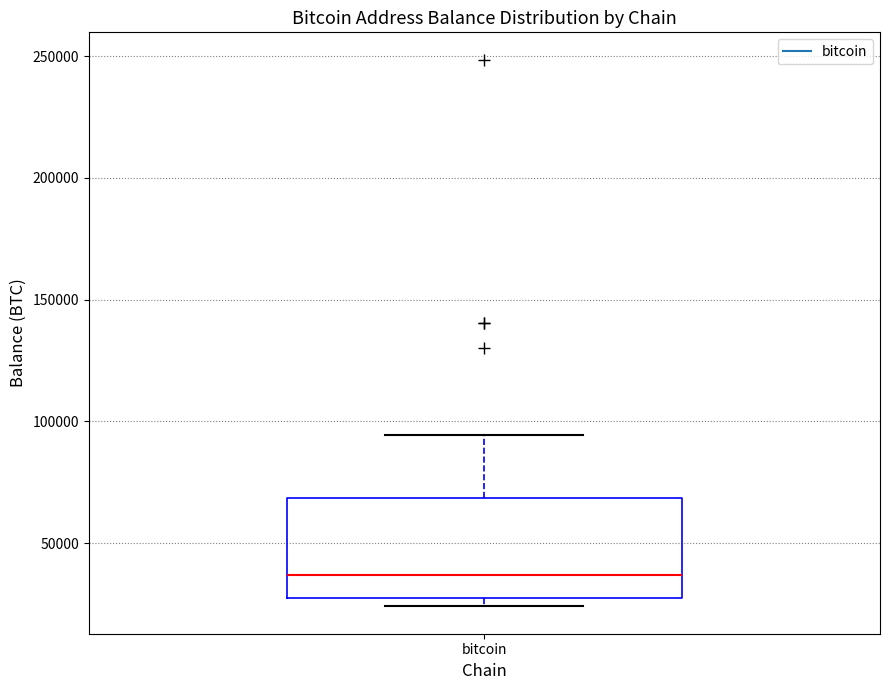

Where does the median line of the box for bitcoin sit on the y-axis? The values are not printed on the chart, so give them approximately, as read against the axis.

35000